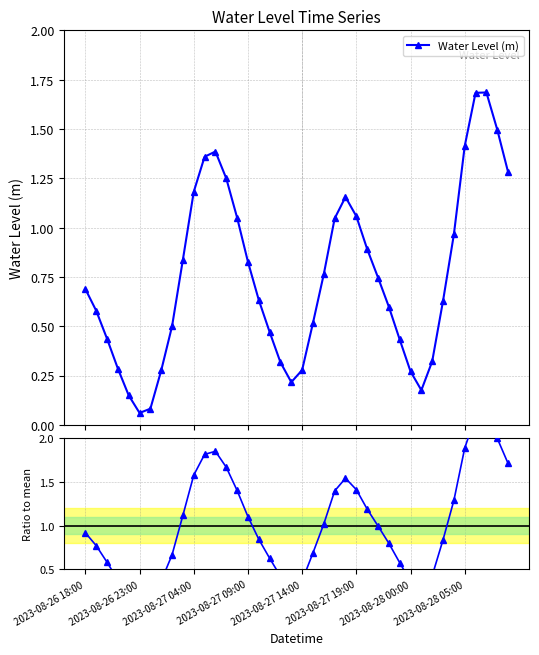

In Water Level (m), how many points are higher than both neighbors (excluding endpoints)?

3